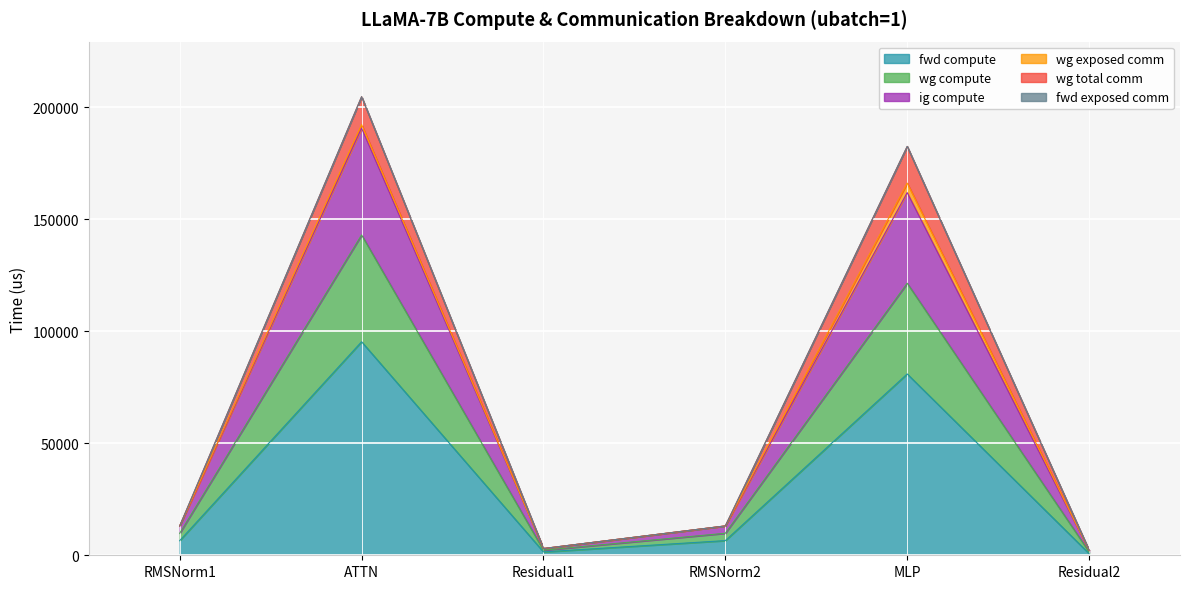

What is the label of the 6th point from the right?

RMSNorm1